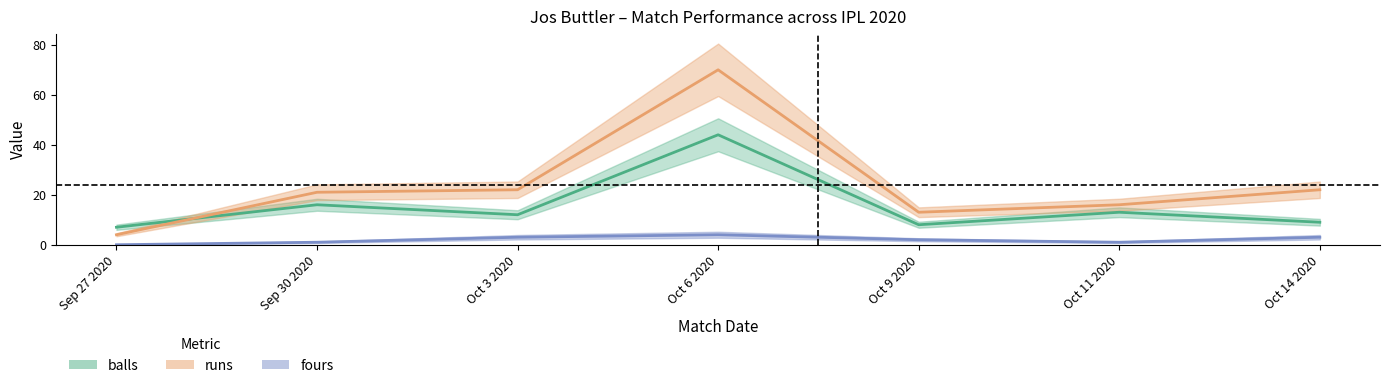

Rank the series at Sep 30 2020 from highest to lowest value.

runs, balls, fours